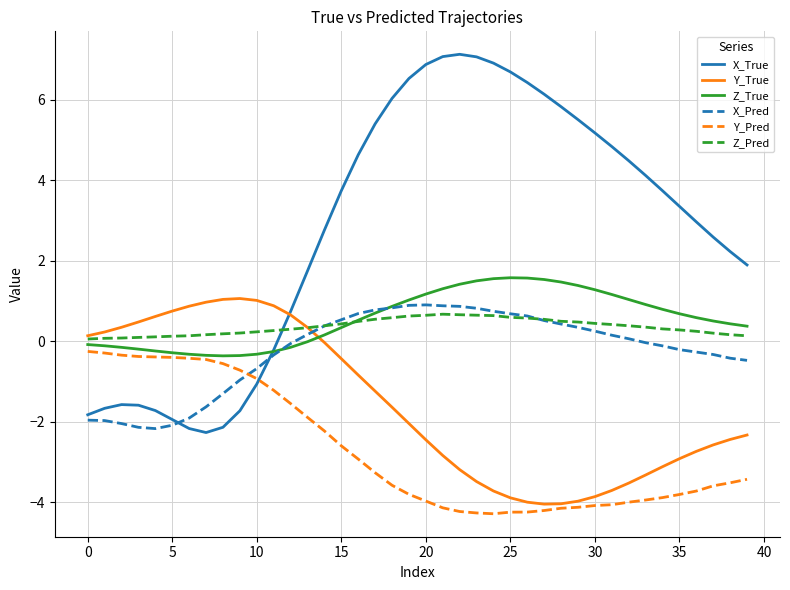

Which series has the largest range (max minus min)?

X_True